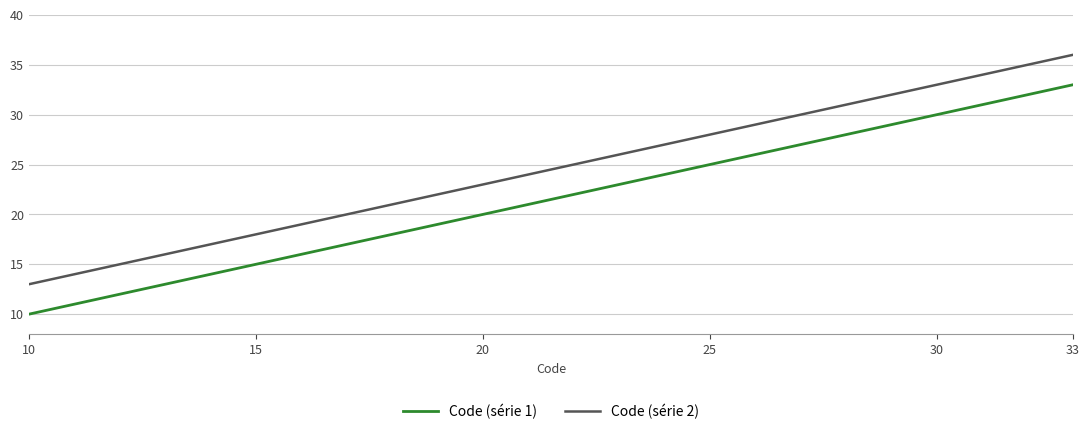

True or false: Code (série 2) and Code (série 1) intersect in this chart.

False